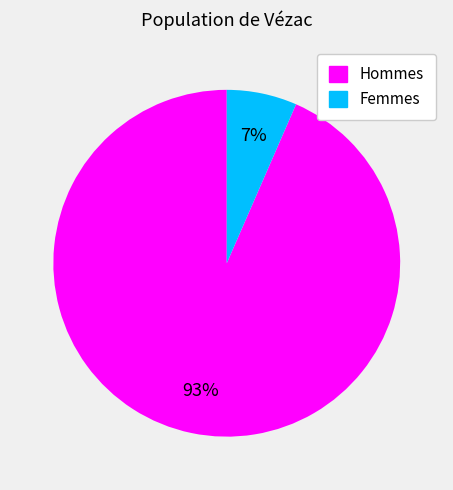

Count the number of slices in the pie.

2